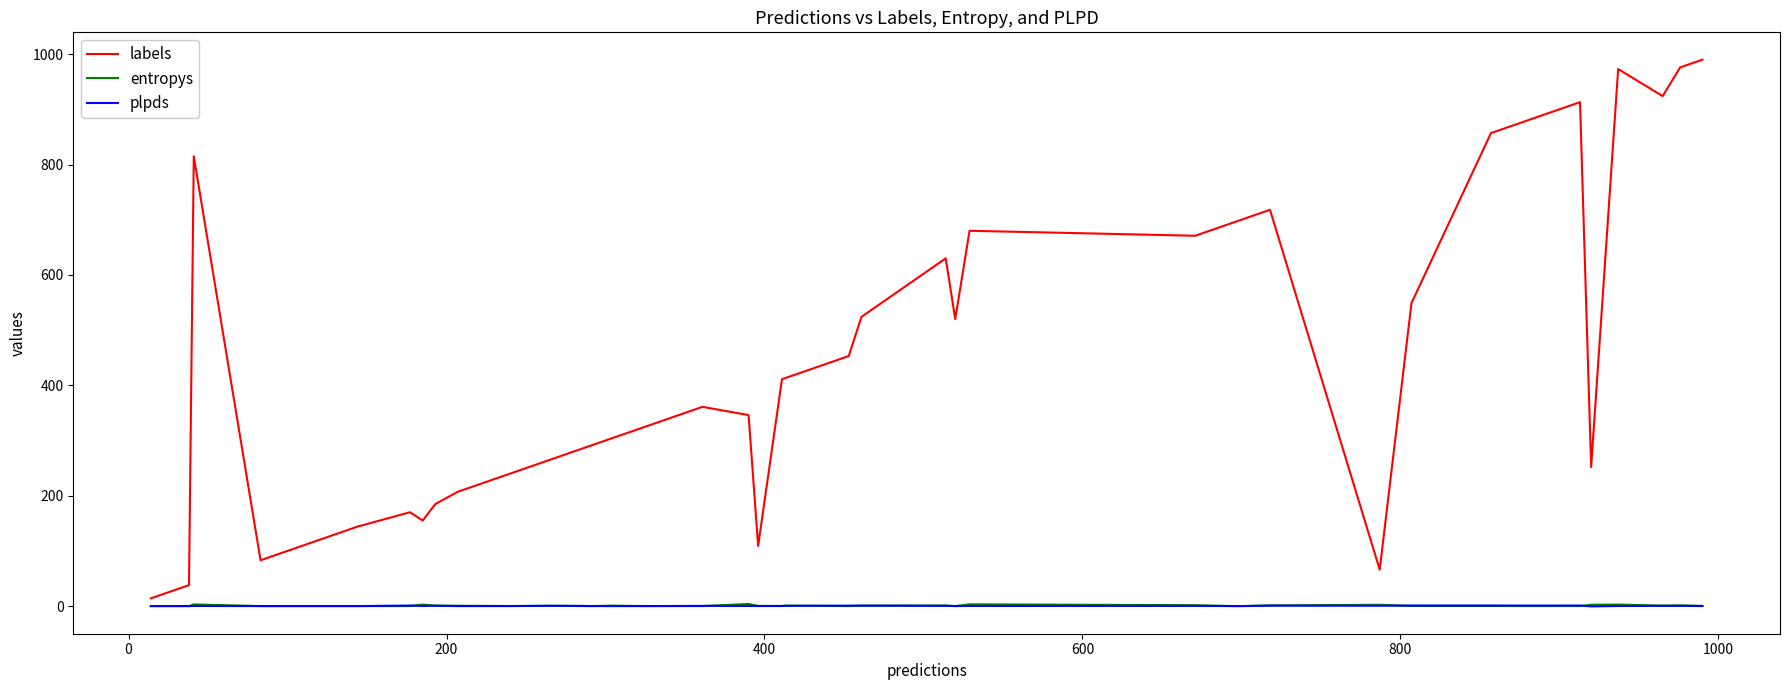

What is the smallest value displayed?

-0.6